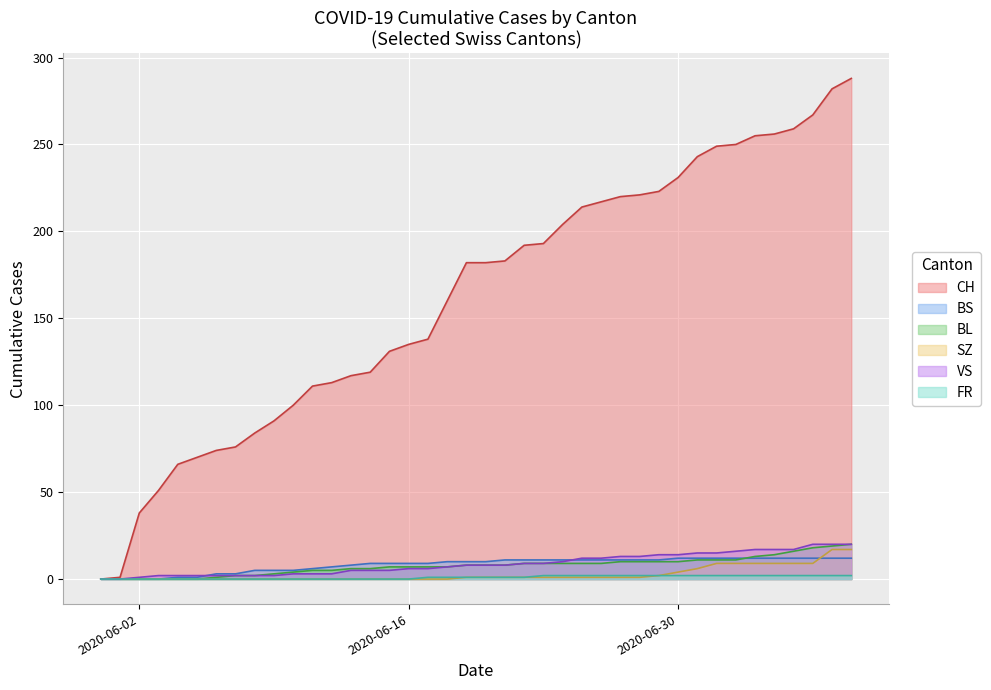

What is the label of the 14th point from the left?

2020-06-13